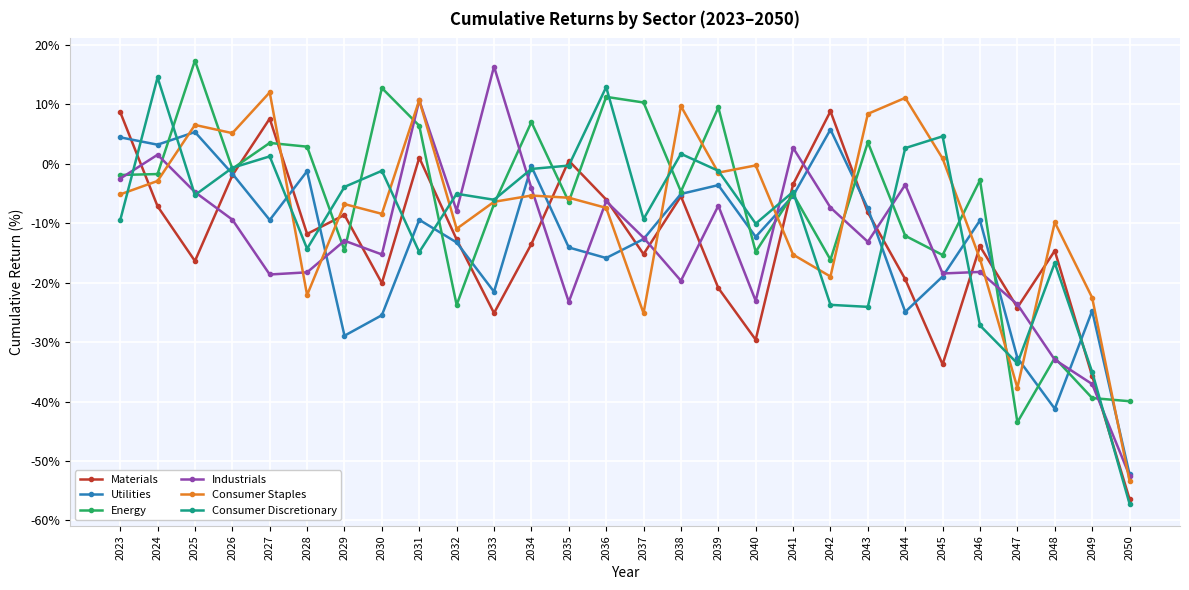

Is this an area chart (filled region under the line)?

No